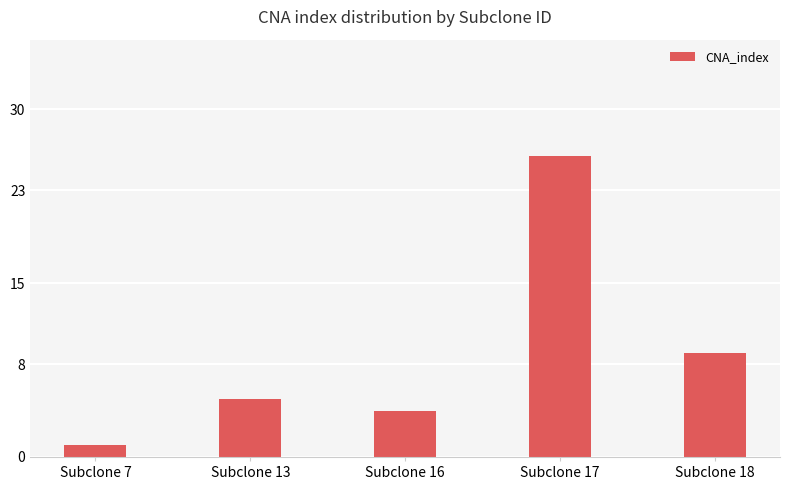

What is the sum of the values at Subclone 13 and Subclone 16?

9